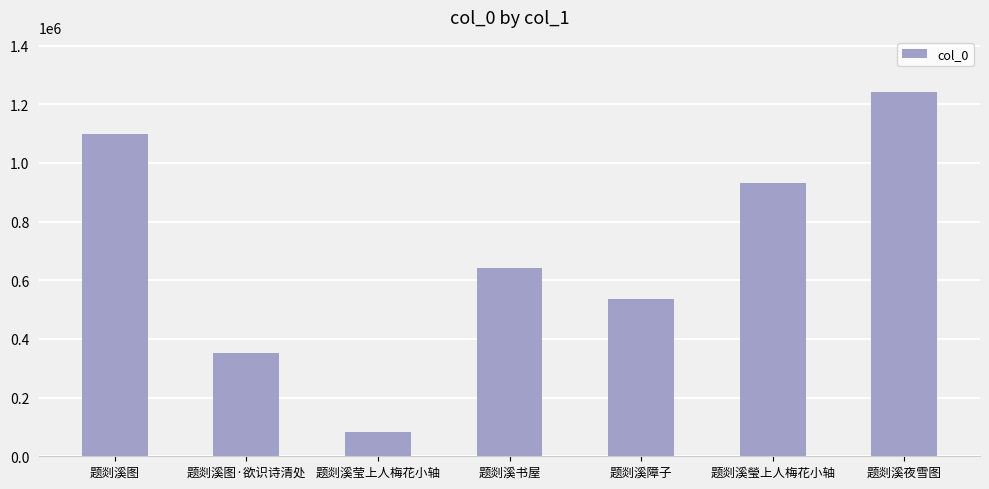

Reading left to right, transcribe all the data shown in this chart.

题剡溪图=1099113	题剡溪图·欲识诗清处=352337	题剡溪莹上人梅花小轴=82304	题剡溪书屋=643264	题剡溪障子=536894	题剡溪瑩上人梅花小轴=930299	题剡溪夜雪图=1243148